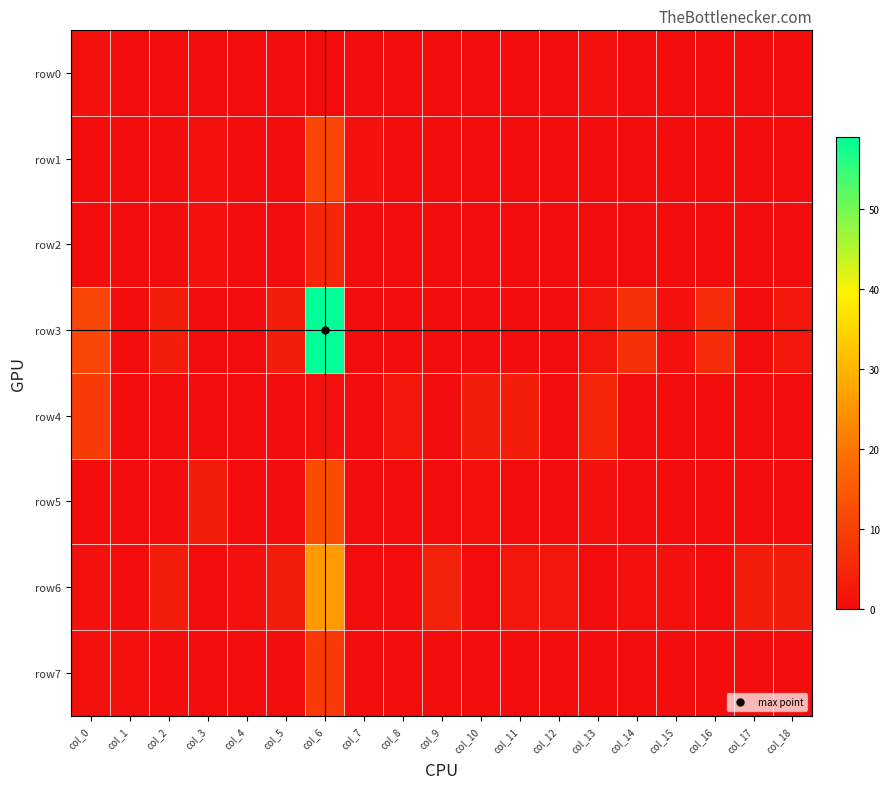

Between col_2 and col_3, which series saw the biggest shift?

row3